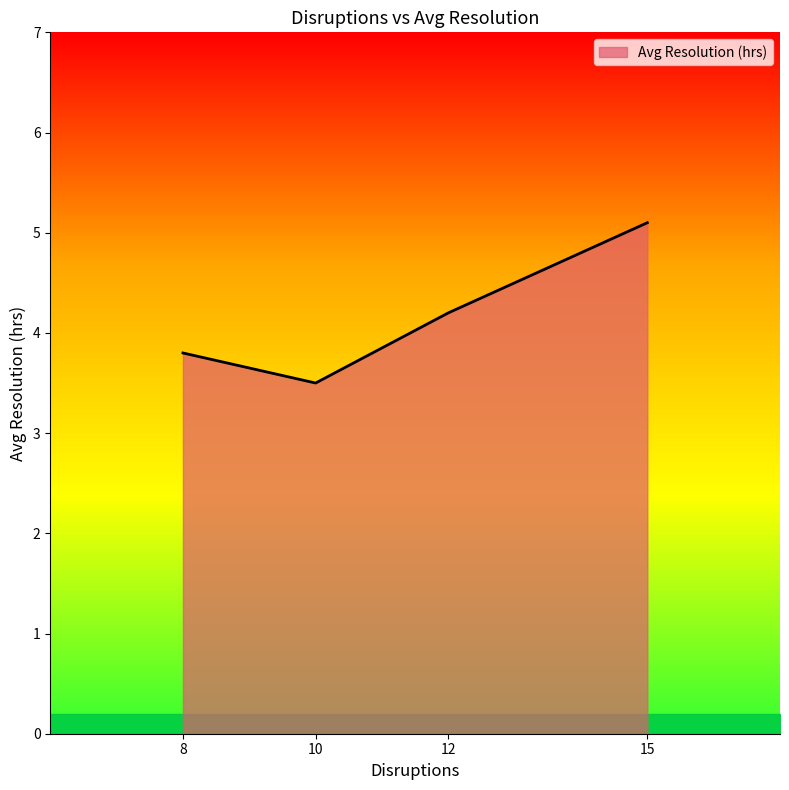

What is the difference between the maximum and minimum values?

1.6